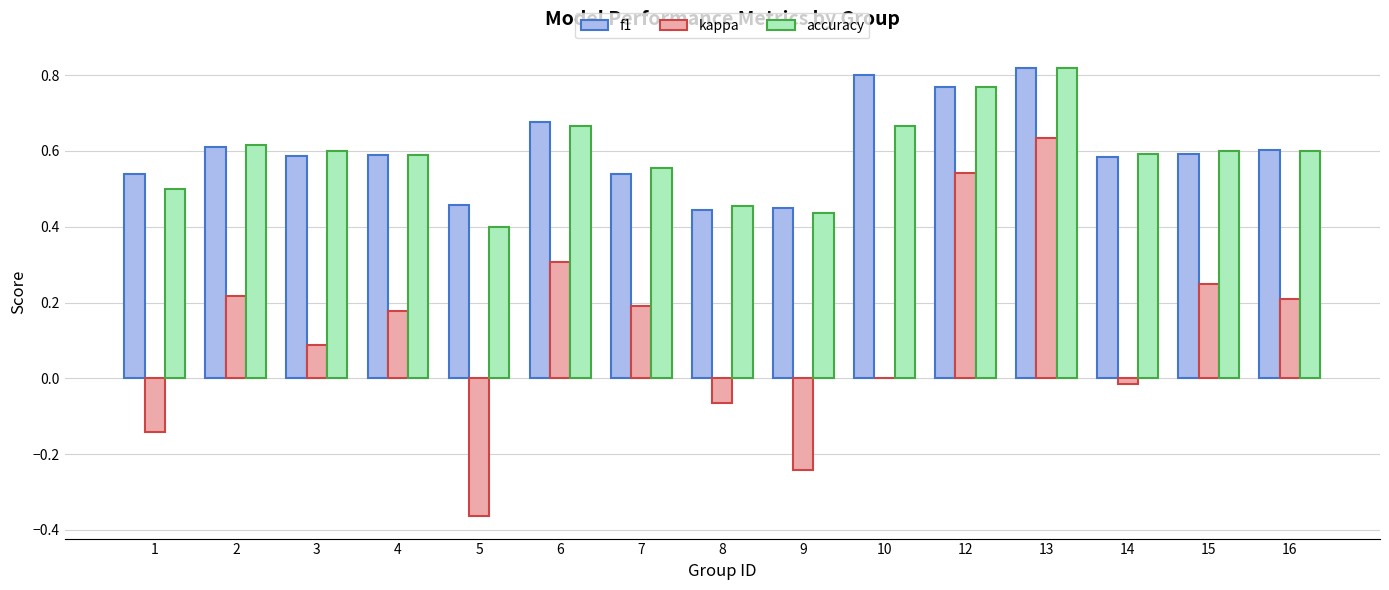

Between 1 and 10, which series saw the biggest shift?

f1